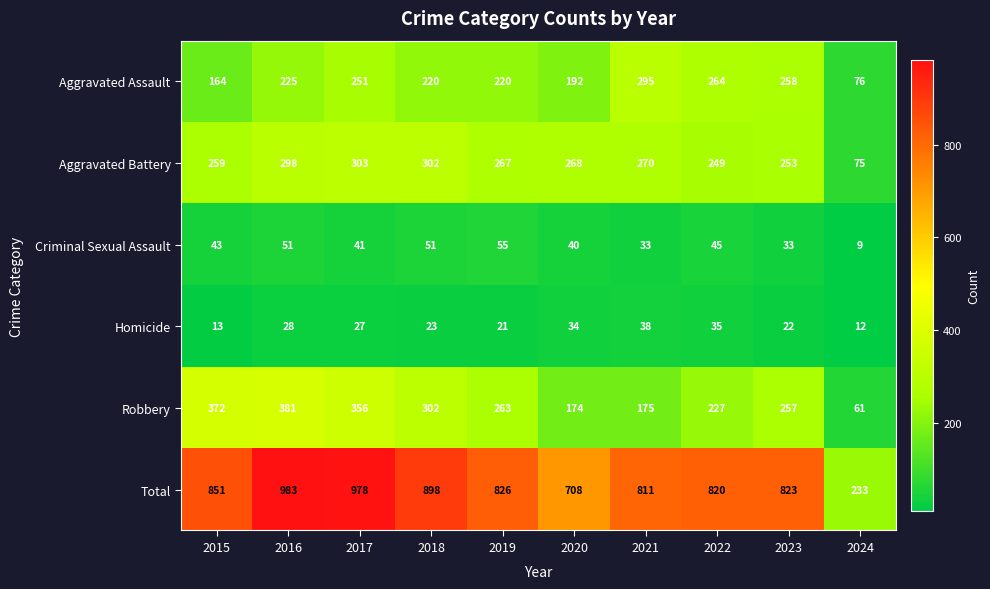

What is the difference between the Total values at 2015 and 2017?

127